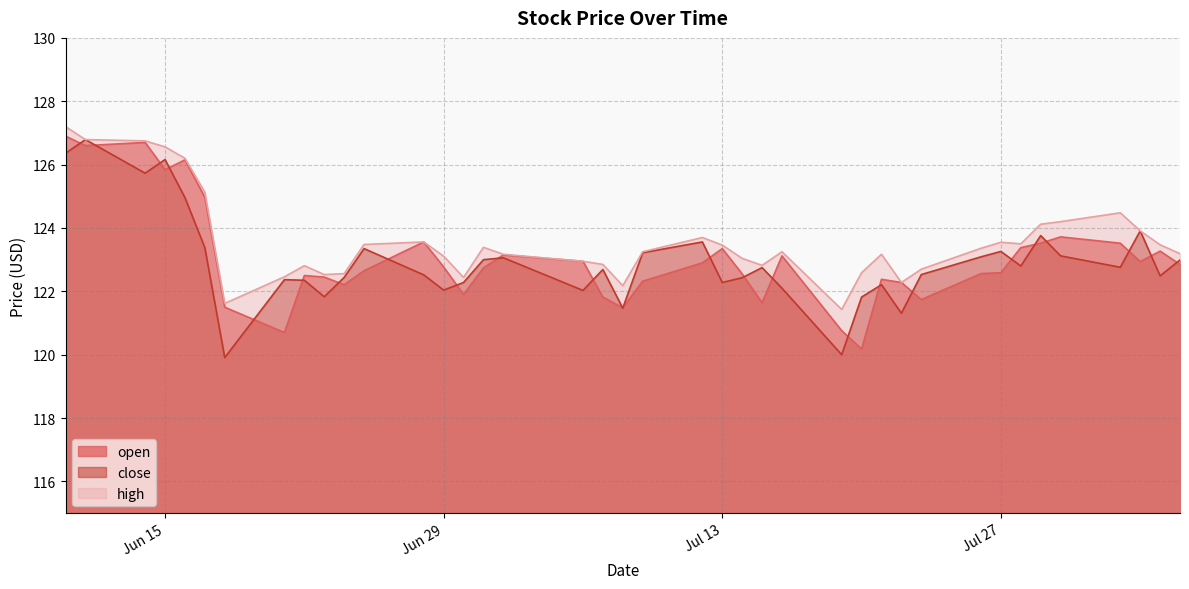

What is the value of the close point at the 5th from the left?

125.0